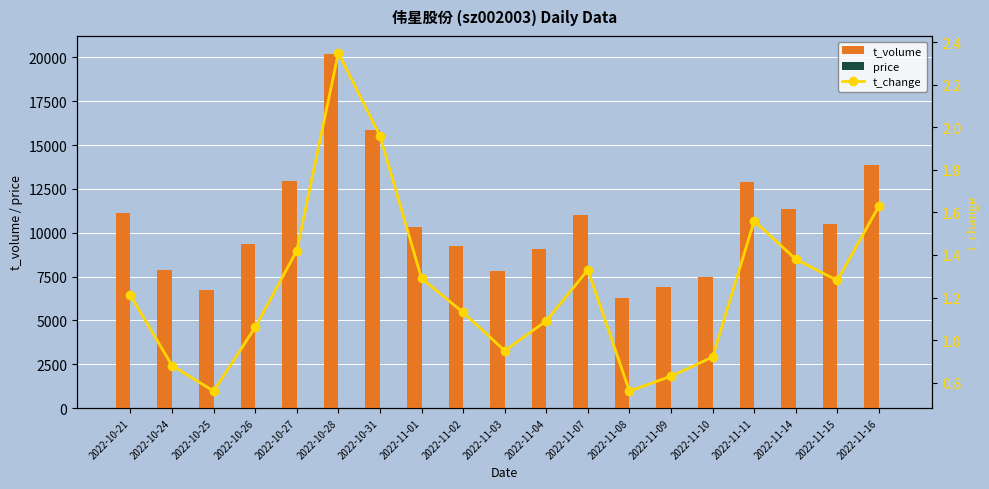

The value of t_volume at 2022-10-27 is 21592.9. True or false?

False